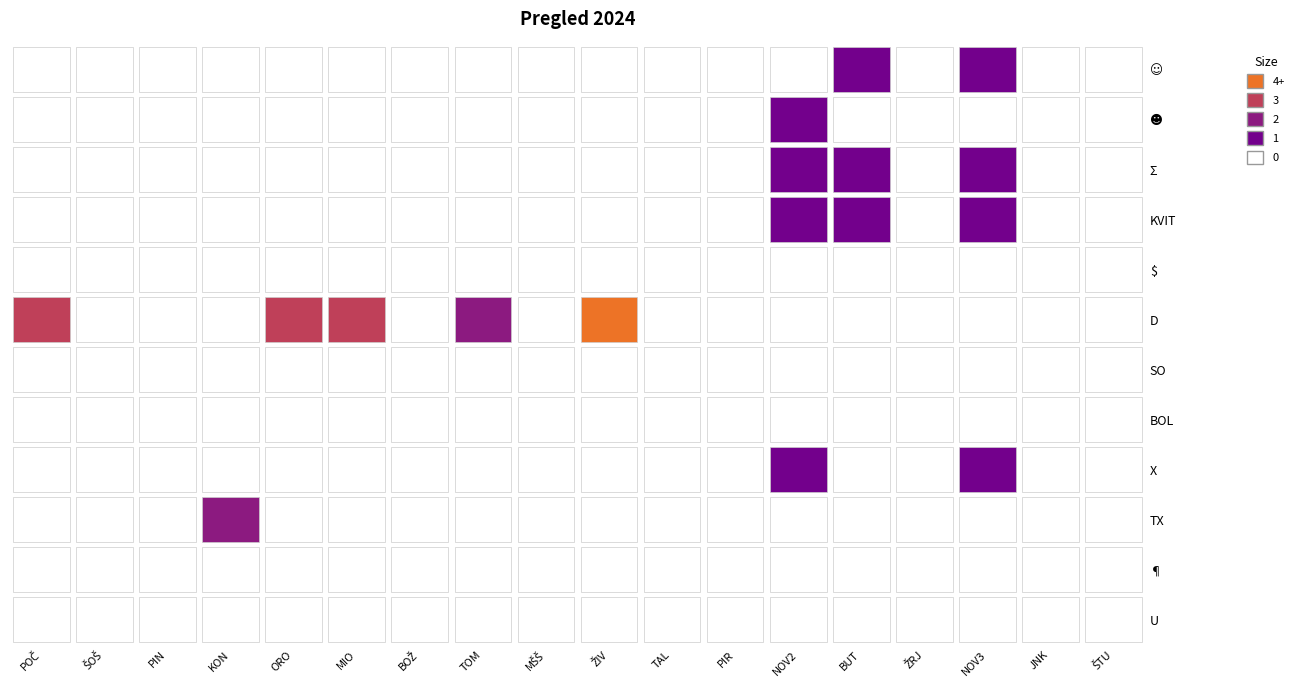

Reading right to left, extract all data points from this chart.

☺: 17=0	16=0	15=1	14=0	13=1	12=0	11=0	10=0	9=0	8=0	7=0	6=0	5=0	4=0	3=0	2=0	1=0	0=0
☻: 17=0	16=0	15=0	14=0	13=0	12=1	11=0	10=0	9=0	8=0	7=0	6=0	5=0	4=0	3=0	2=0	1=0	0=0
Σ: 17=0	16=0	15=1	14=0	13=1	12=1	11=0	10=0	9=0	8=0	7=0	6=0	5=0	4=0	3=0	2=0	1=0	0=0
KVIT: 17=0	16=0	15=1	14=0	13=1	12=1	11=0	10=0	9=0	8=0	7=0	6=0	5=0	4=0	3=0	2=0	1=0	0=0
$: 17=0	16=0	15=0	14=0	13=0	12=0	11=0	10=0	9=0	8=0	7=0	6=0	5=0	4=0	3=0	2=0	1=0	0=0
D: 17=0	16=0	15=0	14=0	13=0	12=0	11=0	10=0	9=4	8=0	7=2	6=0	5=3	4=3	3=0	2=0	1=0	0=3
SO: 17=0	16=0	15=0	14=0	13=0	12=0	11=0	10=0	9=0	8=0	7=0	6=0	5=0	4=0	3=0	2=0	1=0	0=0
BOL: 17=0	16=0	15=0	14=0	13=0	12=0	11=0	10=0	9=0	8=0	7=0	6=0	5=0	4=0	3=0	2=0	1=0	0=0
X: 17=0	16=0	15=1	14=0	13=0	12=1	11=0	10=0	9=0	8=0	7=0	6=0	5=0	4=0	3=0	2=0	1=0	0=0
TX: 17=0	16=0	15=0	14=0	13=0	12=0	11=0	10=0	9=0	8=0	7=0	6=0	5=0	4=0	3=2	2=0	1=0	0=0
¶: 17=0	16=0	15=0	14=0	13=0	12=0	11=0	10=0	9=0	8=0	7=0	6=0	5=0	4=0	3=0	2=0	1=0	0=0
U: 17=0	16=0	15=0	14=0	13=0	12=0	11=0	10=0	9=0	8=0	7=0	6=0	5=0	4=0	3=0	2=0	1=0	0=0